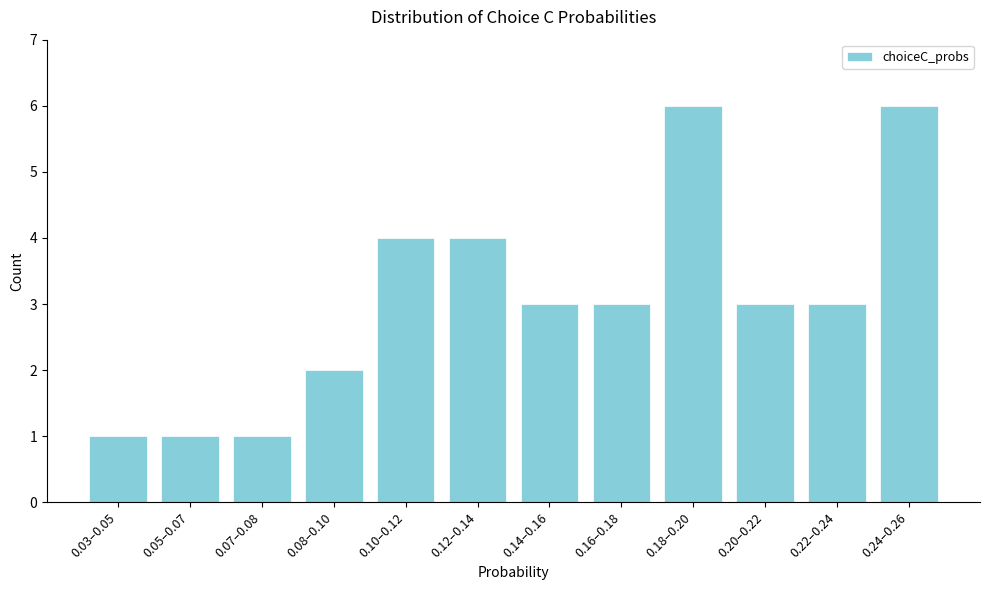

Reading left to right, extract all data points from this chart.

0.03–0.05=1	0.05–0.07=1	0.07–0.08=1	0.08–0.10=2	0.10–0.12=4	0.12–0.14=4	0.14–0.16=3	0.16–0.18=3	0.18–0.20=6	0.20–0.22=3	0.22–0.24=3	0.24–0.26=6